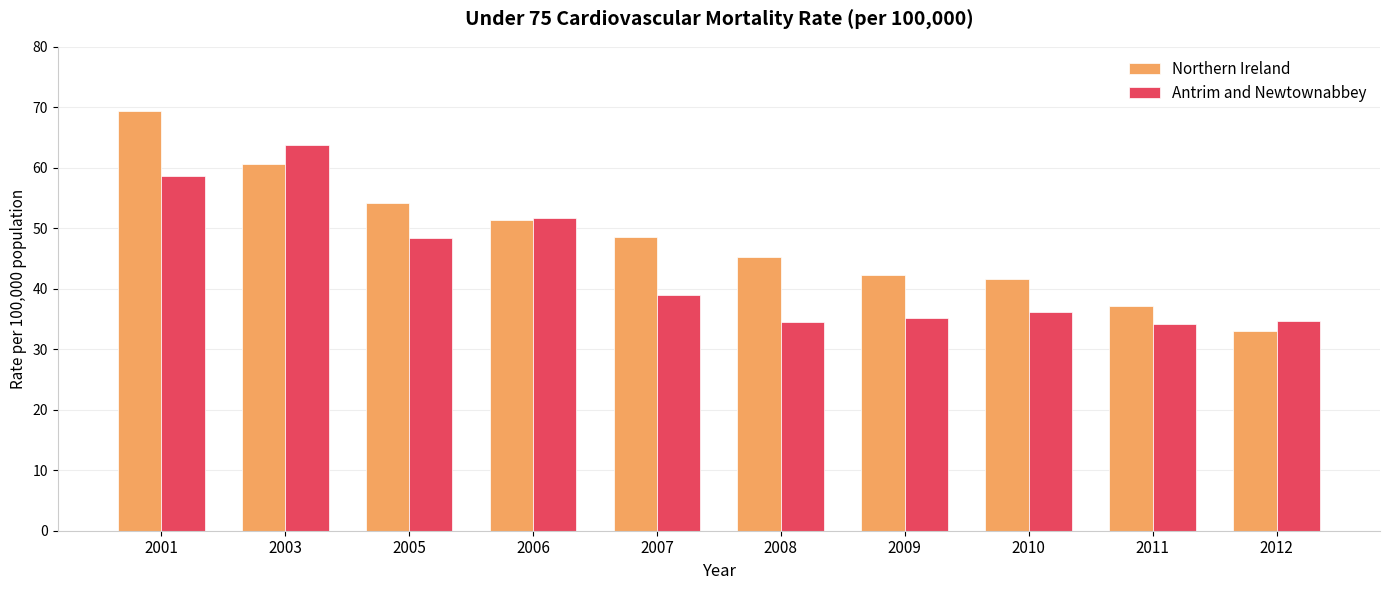

At which category is the sum across all series the highest?

2001